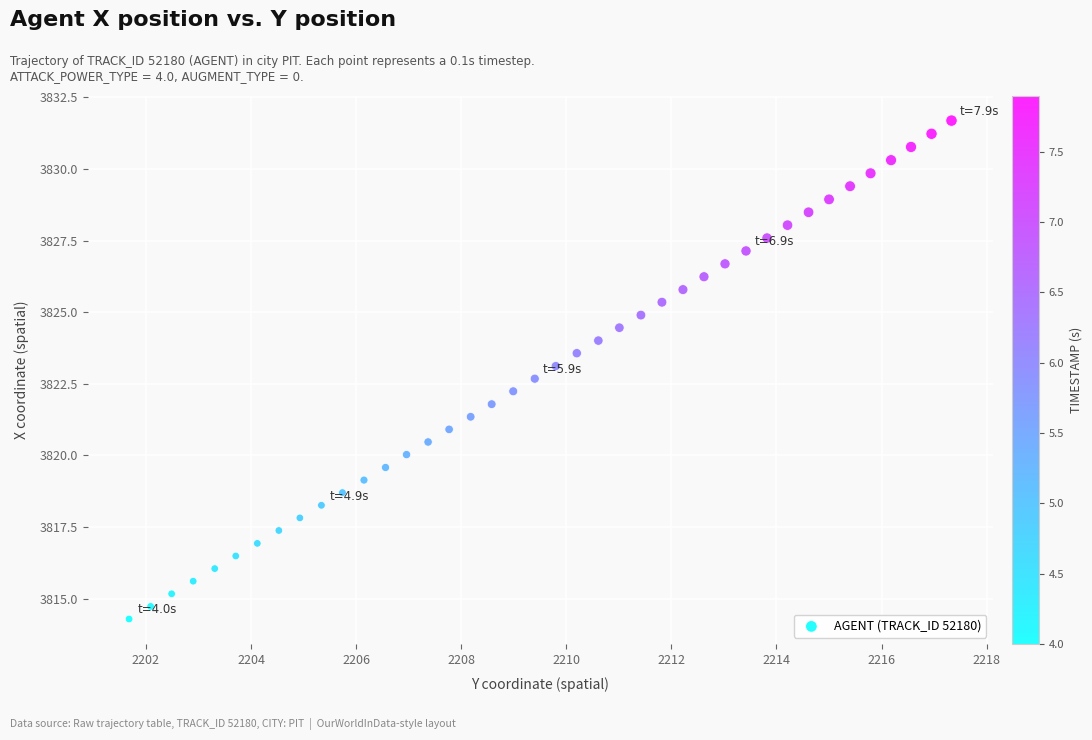

What is the range of X values (max minus min)?

15.7